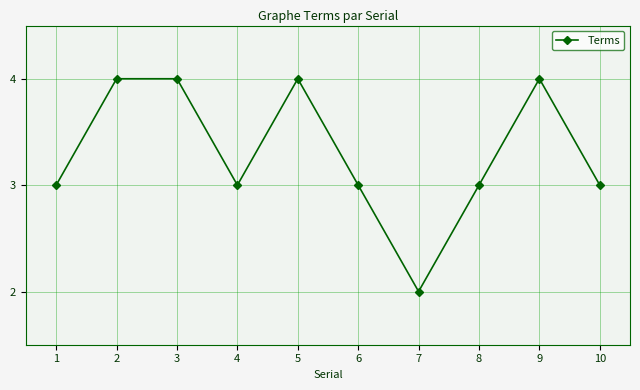

At which category does the data reach its first local valley?

4